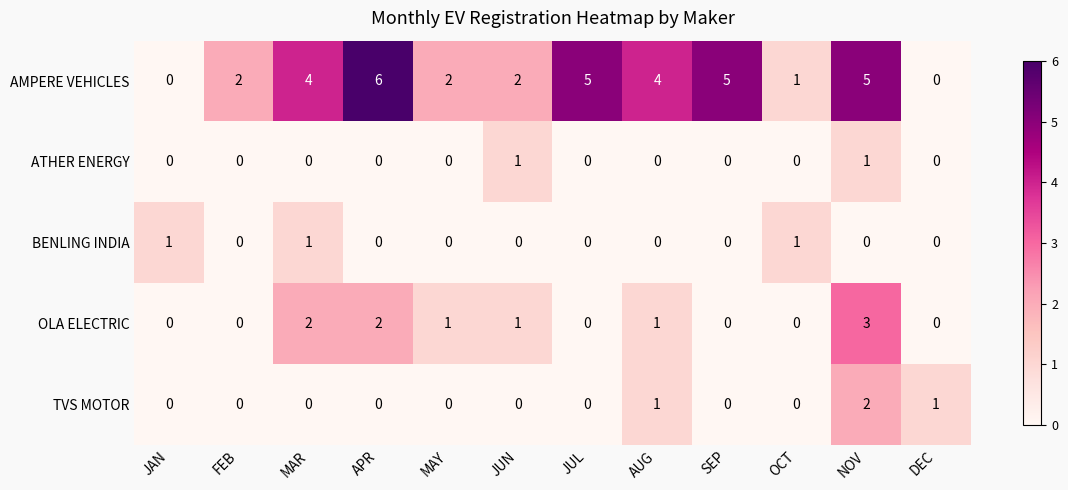

Which label corresponds to the largest value in the chart?

APR